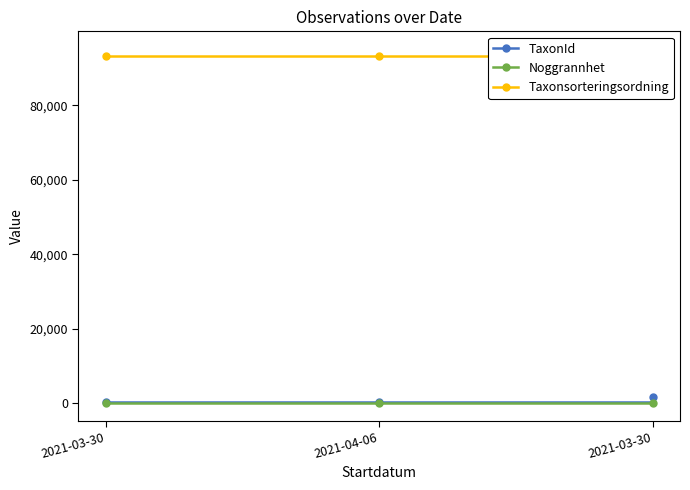

True or false: Noggrannhet has a value of 35 at 2021-03-30.

False